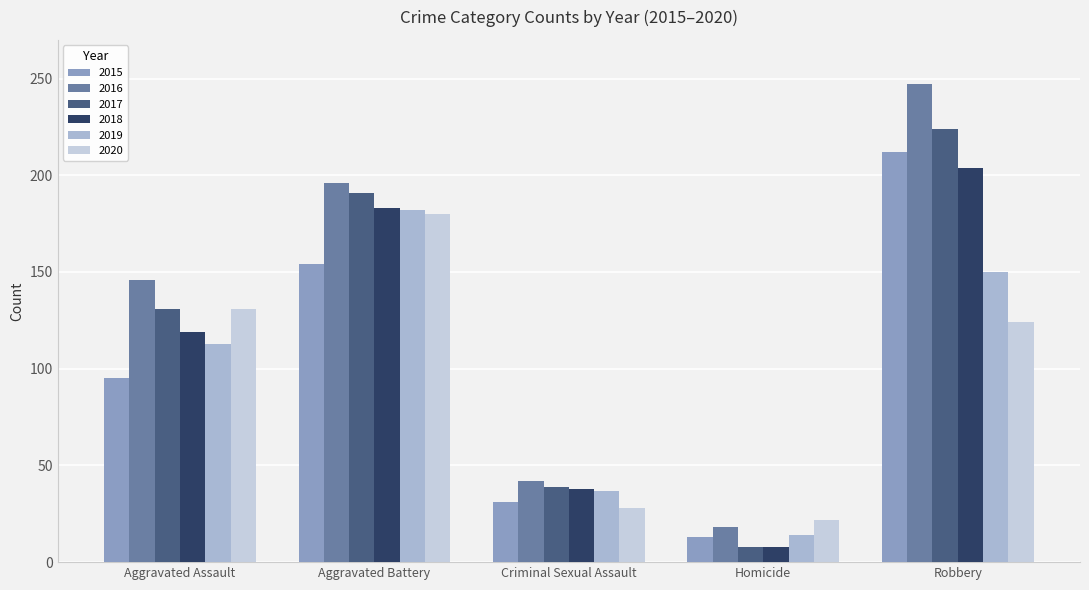

What is the value of the 2020 bar at the 4th from the left?

22